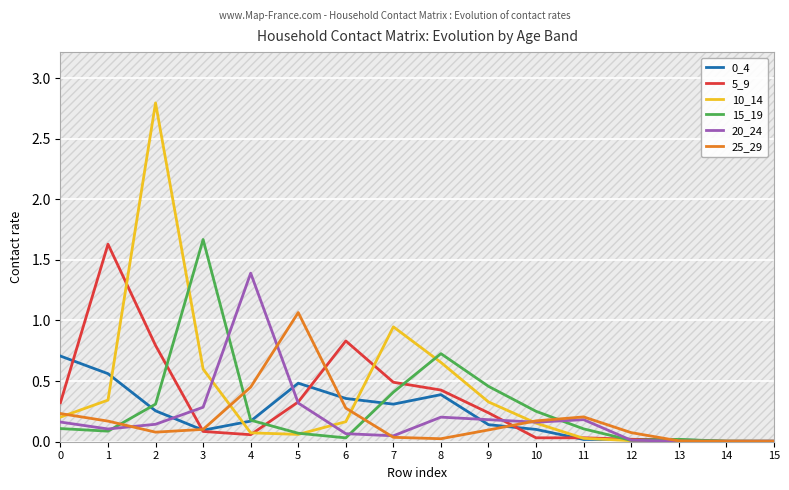

Which series has the widest spread of values?

10_14